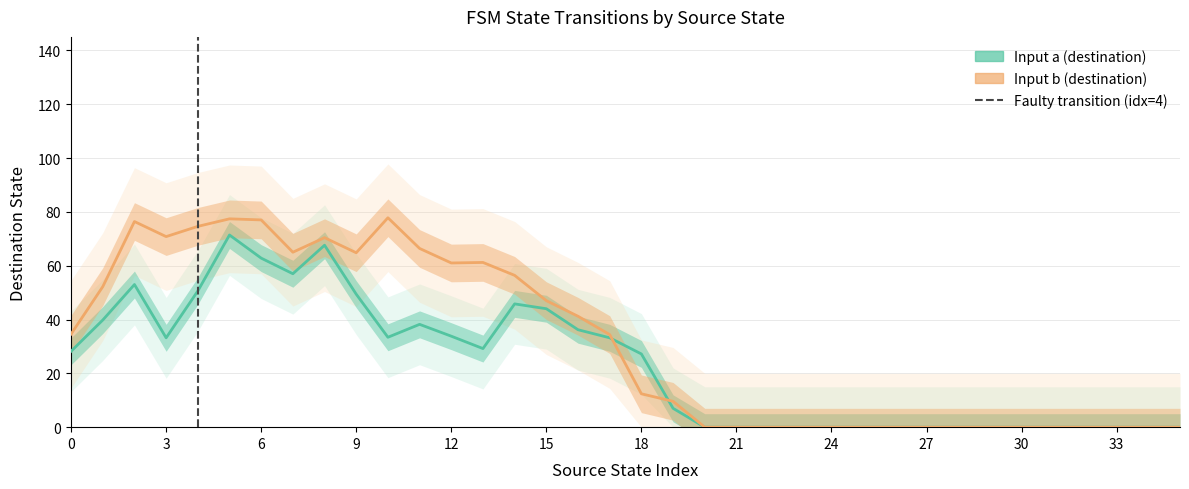

What is the label of the 20th point from the left?

19